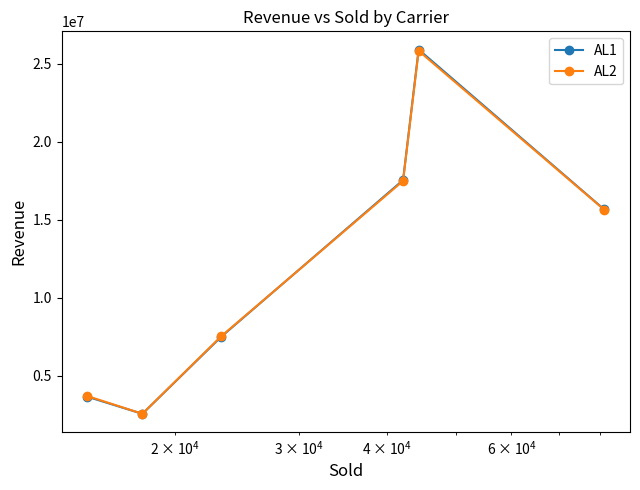

What is the value of the AL1 point at the 3rd from the left?

7499150